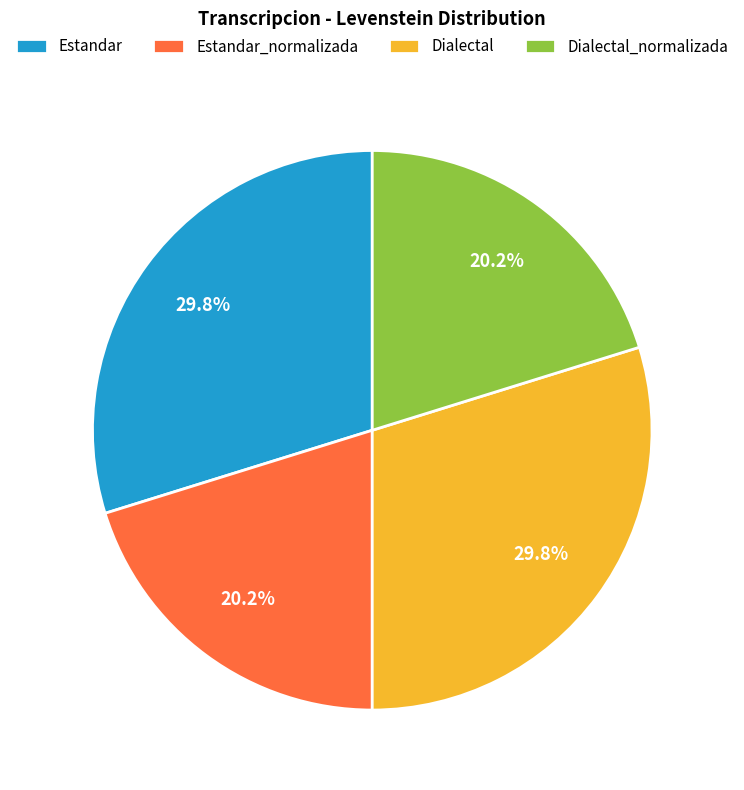

Does any single category account for the majority?

No